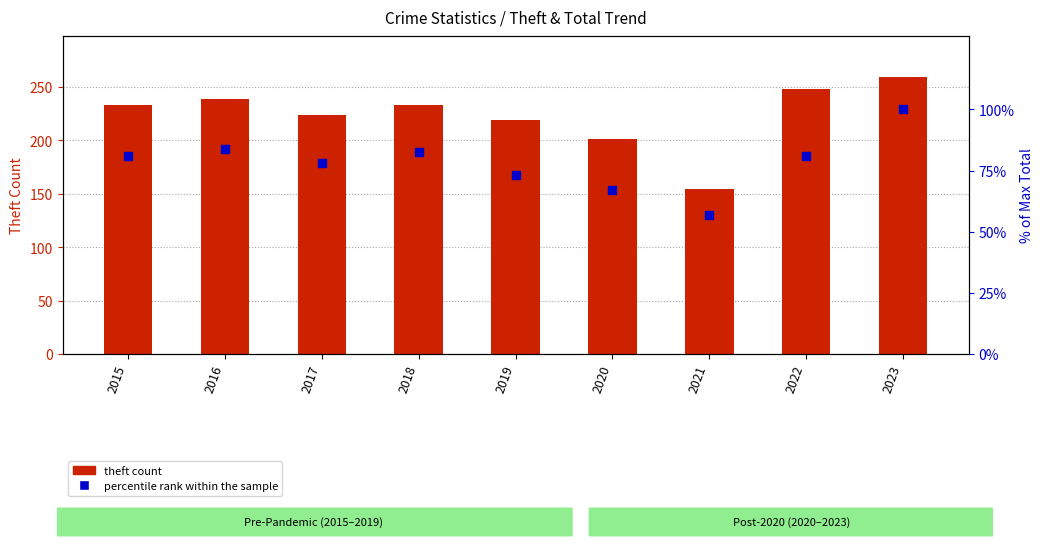

Which series has the largest total across all categories?

theft count